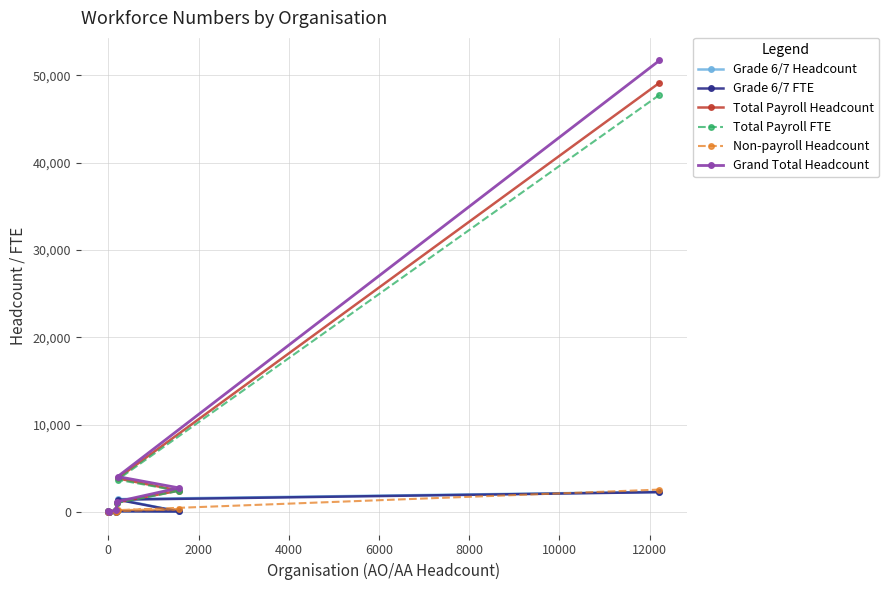

What is the average value of the Grand Total Headcount series?

8560